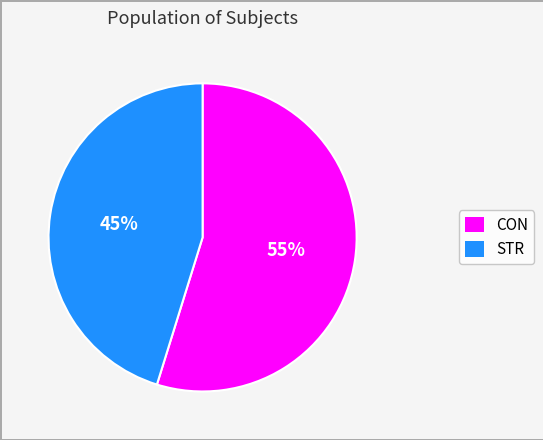

Rank the categories by value from lowest to highest.

STR, CON